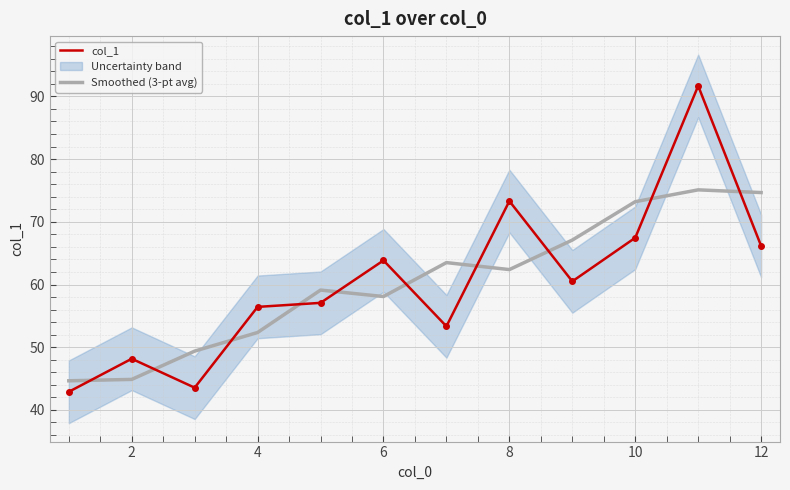

Is the value of Smoothed (3-pt avg) at 8 greater than the value of col_1 at 8?

No